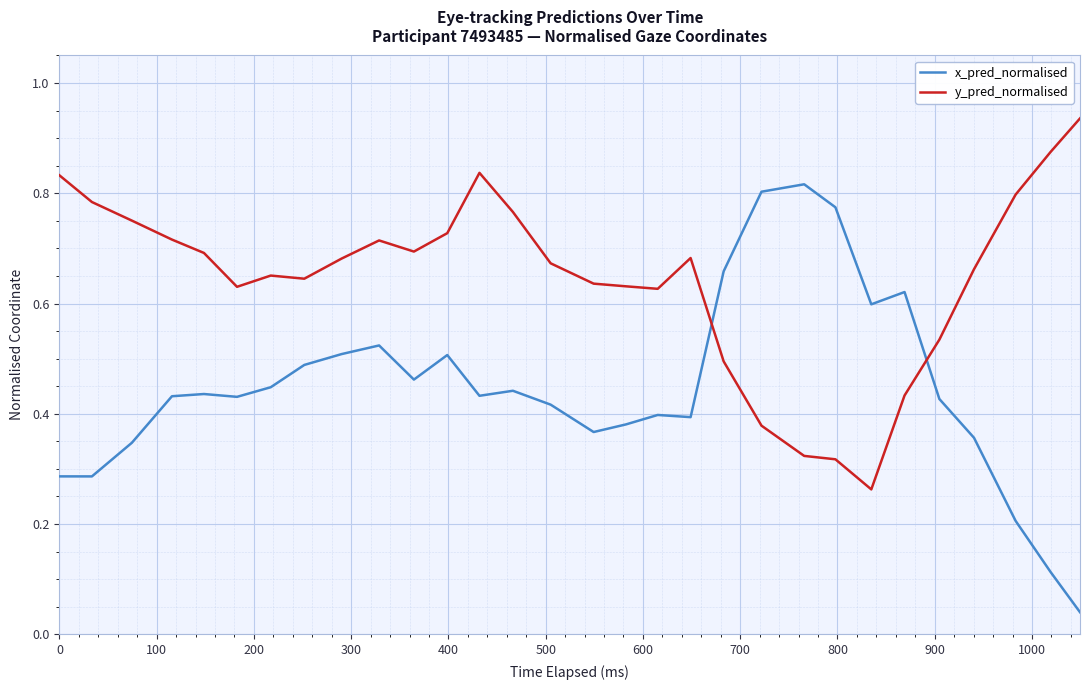

Count the number of data series in this chart.

2